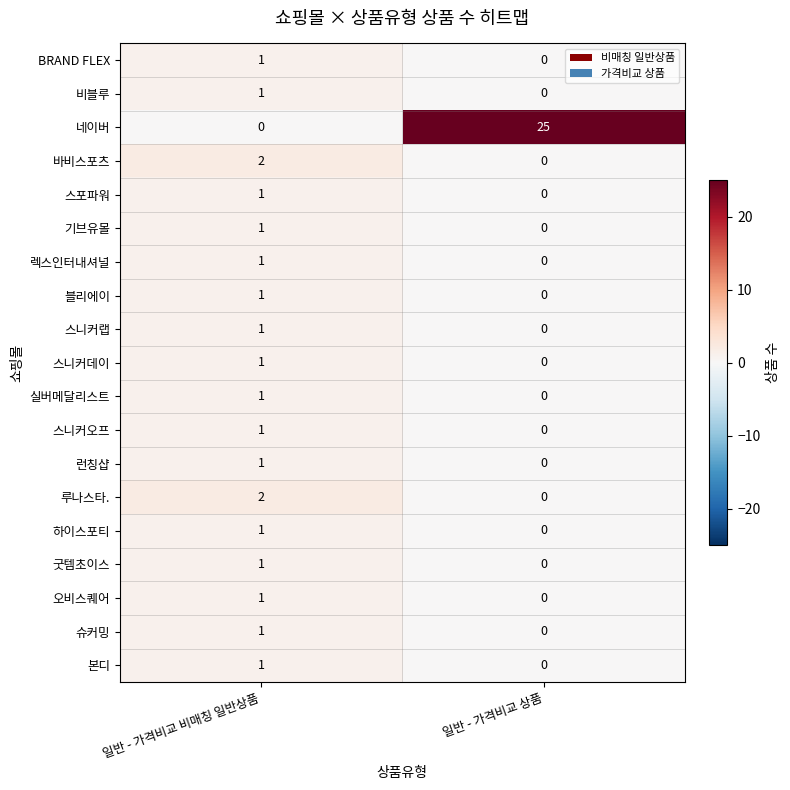

Rank the categories by 굿템초이스 value from highest to lowest.

일반 - 가격비교 비매칭 일반상품, 일반 - 가격비교 상품